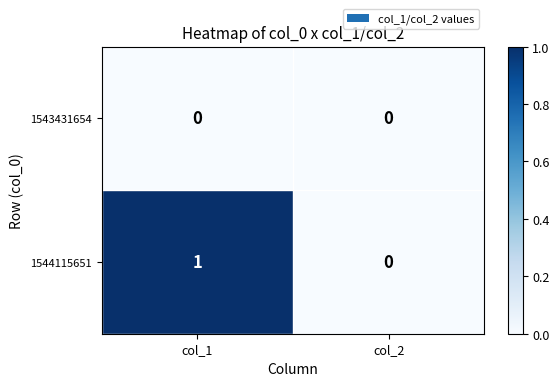

True or false: 1544115651 has a value of 1 at col_2.

False